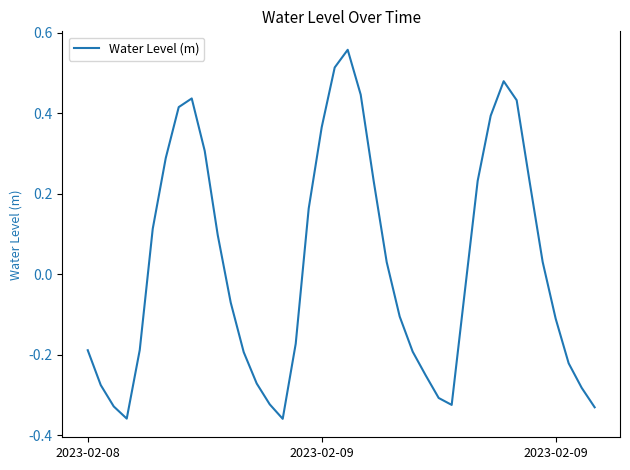

What is the difference between the maximum and minimum values?

0.9